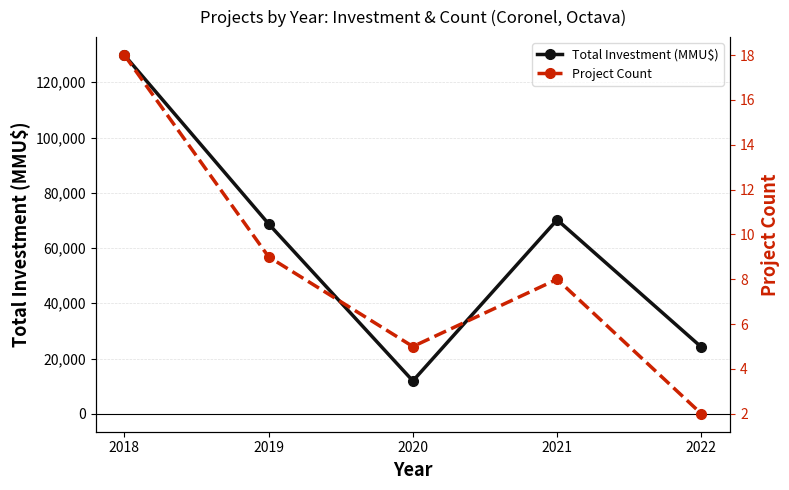

What is the sum of all Project Count values?

42